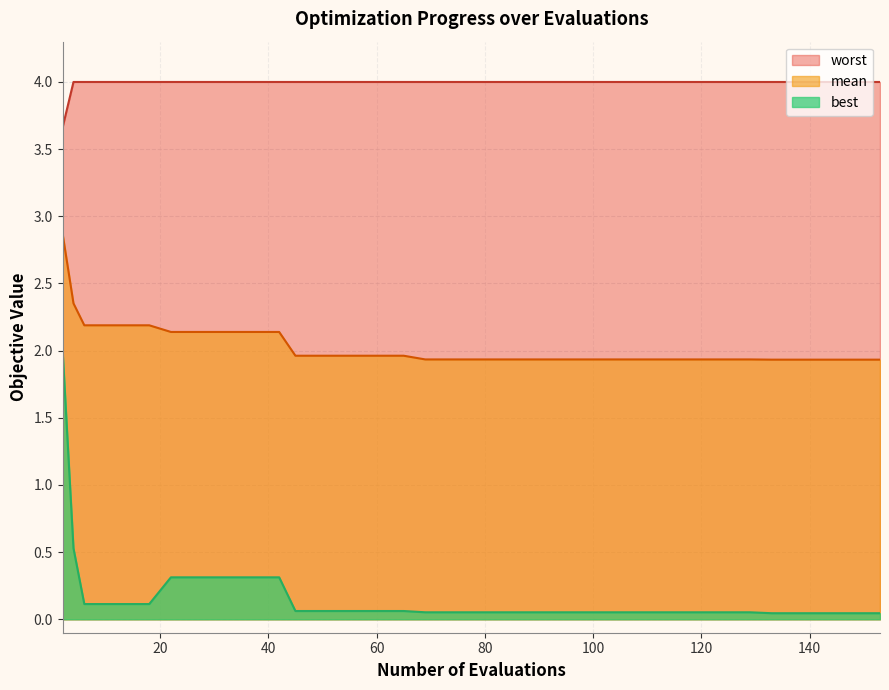

True or false: mean and best intersect in this chart.

False